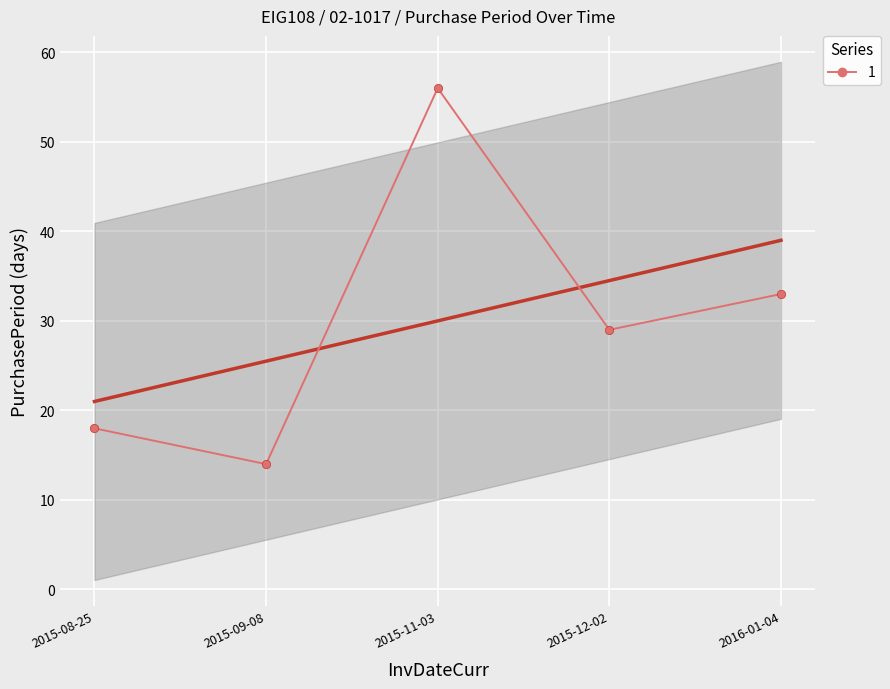

What is the change in value from 2015-08-25 to 2015-09-08?

-4